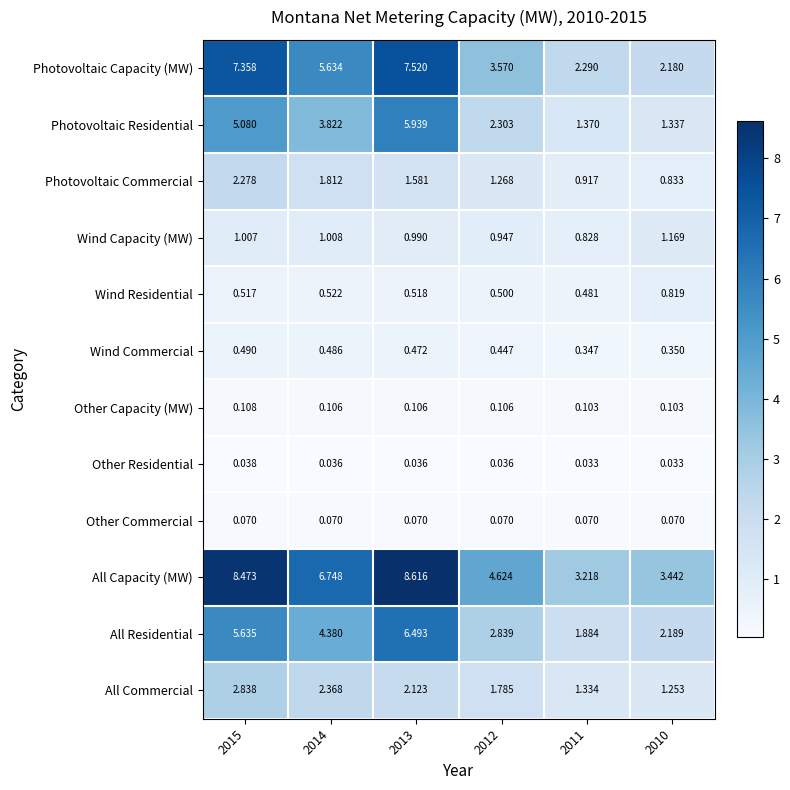

Which series has the largest range (max minus min)?

All Capacity (MW)